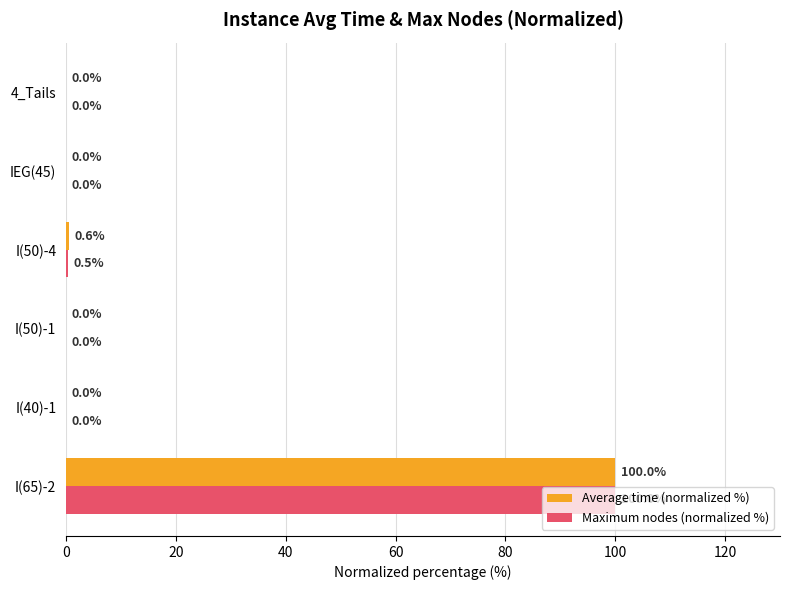

Which series has the largest total across all categories?

Average time (normalized %)